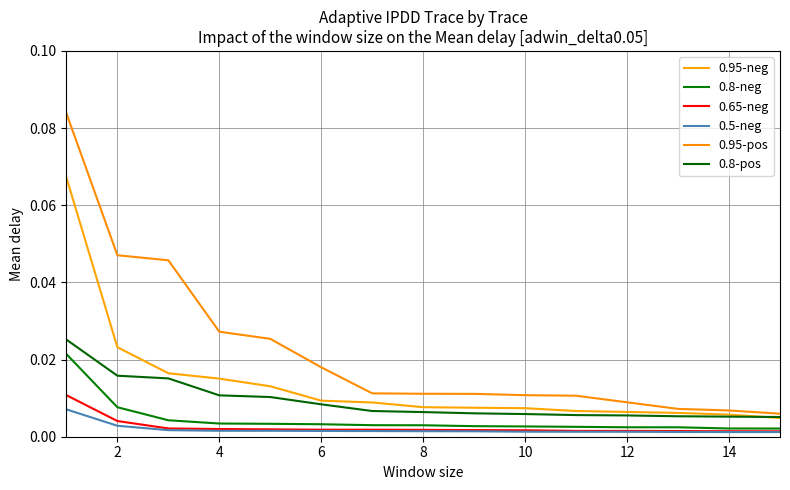

Count the number of data series in this chart.

6